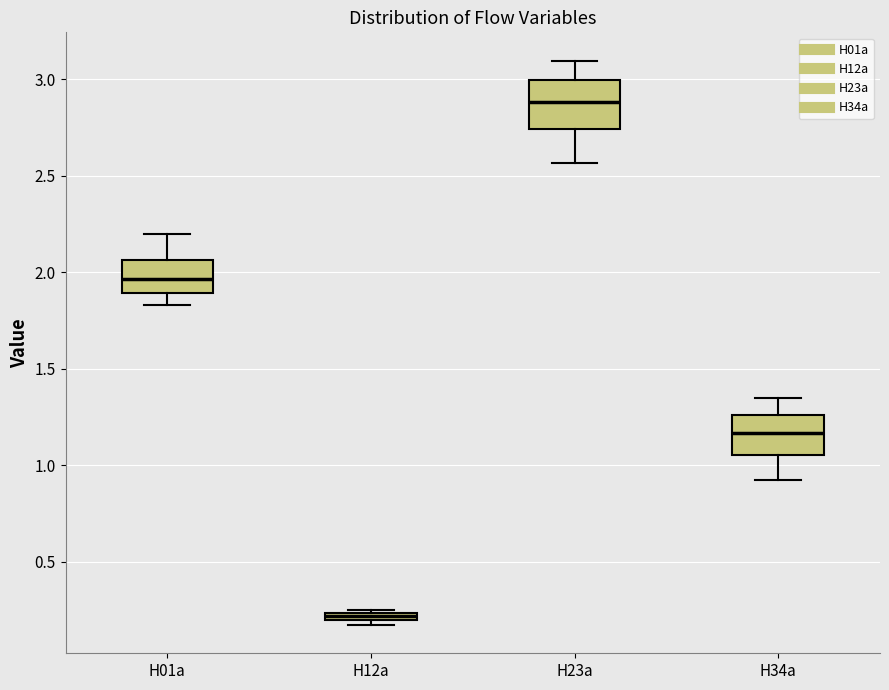

Where is the lower edge of the box for H12a on the y-axis? The values are not printed on the chart, so give them approximately, as read against the axis.

0.20